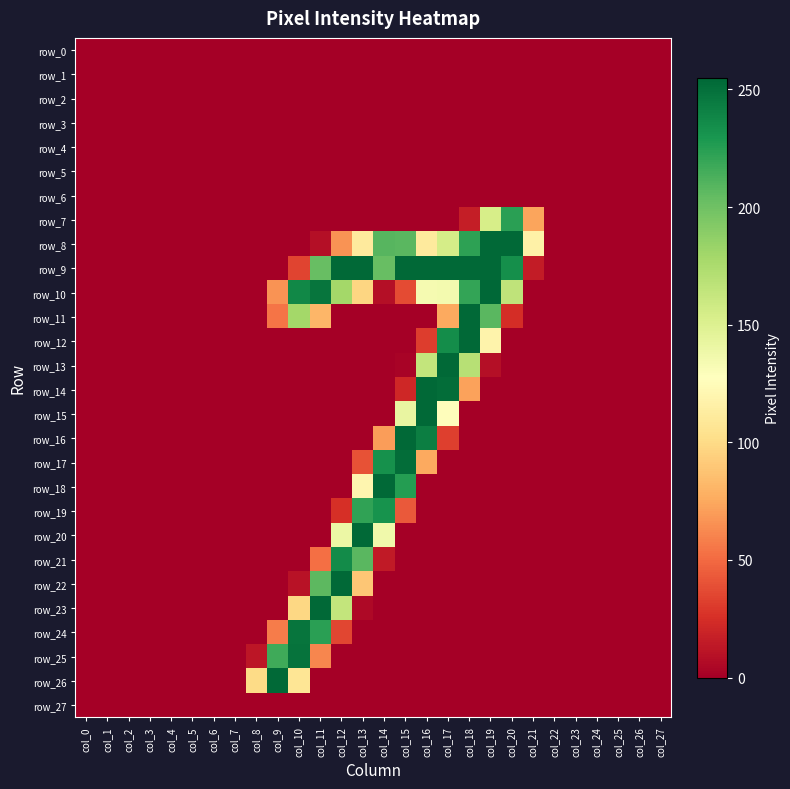

Reading left to right, extract all data points from this chart.

row_0: col_0=0	col_1=0	col_2=0	col_3=0	col_4=0	col_5=0	col_6=0	col_7=0	col_8=0	col_9=0	col_10=0	col_11=0	col_12=0	col_13=0	col_14=0	col_15=0	col_16=0	col_17=0	col_18=0	col_19=0	col_20=0	col_21=0	col_22=0	col_23=0	col_24=0	col_25=0	col_26=0	col_27=0
row_1: col_0=0	col_1=0	col_2=0	col_3=0	col_4=0	col_5=0	col_6=0	col_7=0	col_8=0	col_9=0	col_10=0	col_11=0	col_12=0	col_13=0	col_14=0	col_15=0	col_16=0	col_17=0	col_18=0	col_19=0	col_20=0	col_21=0	col_22=0	col_23=0	col_24=0	col_25=0	col_26=0	col_27=0
row_2: col_0=0	col_1=0	col_2=0	col_3=0	col_4=0	col_5=0	col_6=0	col_7=0	col_8=0	col_9=0	col_10=0	col_11=0	col_12=0	col_13=0	col_14=0	col_15=0	col_16=0	col_17=0	col_18=0	col_19=0	col_20=0	col_21=0	col_22=0	col_23=0	col_24=0	col_25=0	col_26=0	col_27=0
row_3: col_0=0	col_1=0	col_2=0	col_3=0	col_4=0	col_5=0	col_6=0	col_7=0	col_8=0	col_9=0	col_10=0	col_11=0	col_12=0	col_13=0	col_14=0	col_15=0	col_16=0	col_17=0	col_18=0	col_19=0	col_20=0	col_21=0	col_22=0	col_23=0	col_24=0	col_25=0	col_26=0	col_27=0
row_4: col_0=0	col_1=0	col_2=0	col_3=0	col_4=0	col_5=0	col_6=0	col_7=0	col_8=0	col_9=0	col_10=0	col_11=0	col_12=0	col_13=0	col_14=0	col_15=0	col_16=0	col_17=0	col_18=0	col_19=0	col_20=0	col_21=0	col_22=0	col_23=0	col_24=0	col_25=0	col_26=0	col_27=0
row_5: col_0=0	col_1=0	col_2=0	col_3=0	col_4=0	col_5=0	col_6=0	col_7=0	col_8=0	col_9=0	col_10=0	col_11=0	col_12=0	col_13=0	col_14=0	col_15=0	col_16=0	col_17=0	col_18=0	col_19=0	col_20=0	col_21=0	col_22=0	col_23=0	col_24=0	col_25=0	col_26=0	col_27=0
row_6: col_0=0	col_1=0	col_2=0	col_3=0	col_4=0	col_5=0	col_6=0	col_7=0	col_8=0	col_9=0	col_10=0	col_11=0	col_12=0	col_13=0	col_14=0	col_15=0	col_16=0	col_17=0	col_18=0	col_19=0	col_20=0	col_21=0	col_22=0	col_23=0	col_24=0	col_25=0	col_26=0	col_27=0
row_7: col_0=0	col_1=0	col_2=0	col_3=0	col_4=0	col_5=0	col_6=0	col_7=0	col_8=0	col_9=0	col_10=0	col_11=0	col_12=0	col_13=0	col_14=0	col_15=0	col_16=0	col_17=0	col_18=16	col_19=154	col_20=224	col_21=73	col_22=0	col_23=0	col_24=0	col_25=0	col_26=0	col_27=0
row_8: col_0=0	col_1=0	col_2=0	col_3=0	col_4=0	col_5=0	col_6=0	col_7=0	col_8=0	col_9=0	col_10=0	col_11=8	col_12=66	col_13=111	col_14=209	col_15=208	col_16=111	col_17=155	col_18=223	col_19=254	col_20=254	col_21=116	col_22=0	col_23=0	col_24=0	col_25=0	col_26=0	col_27=0
row_9: col_0=0	col_1=0	col_2=0	col_3=0	col_4=0	col_5=0	col_6=0	col_7=0	col_8=0	col_9=0	col_10=34	col_11=203	col_12=254	col_13=254	col_14=203	col_15=254	col_16=254	col_17=254	col_18=254	col_19=254	col_20=234	col_21=15	col_22=0	col_23=0	col_24=0	col_25=0	col_26=0	col_27=0
row_10: col_0=0	col_1=0	col_2=0	col_3=0	col_4=0	col_5=0	col_6=0	col_7=0	col_8=0	col_9=66	col_10=238	col_11=248	col_12=179	col_13=97	col_14=8	col_15=37	col_16=134	col_17=135	col_18=221	col_19=255	col_20=166	col_21=0	col_22=0	col_23=0	col_24=0	col_25=0	col_26=0	col_27=0
row_11: col_0=0	col_1=0	col_2=0	col_3=0	col_4=0	col_5=0	col_6=0	col_7=0	col_8=0	col_9=54	col_10=179	col_11=81	col_12=0	col_13=0	col_14=0	col_15=0	col_16=0	col_17=75	col_18=254	col_19=208	col_20=24	col_21=0	col_22=0	col_23=0	col_24=0	col_25=0	col_26=0	col_27=0
row_12: col_0=0	col_1=0	col_2=0	col_3=0	col_4=0	col_5=0	col_6=0	col_7=0	col_8=0	col_9=0	col_10=0	col_11=0	col_12=0	col_13=0	col_14=0	col_15=0	col_16=31	col_17=235	col_18=254	col_19=118	col_20=0	col_21=0	col_22=0	col_23=0	col_24=0	col_25=0	col_26=0	col_27=0
row_13: col_0=0	col_1=0	col_2=0	col_3=0	col_4=0	col_5=0	col_6=0	col_7=0	col_8=0	col_9=0	col_10=0	col_11=0	col_12=0	col_13=0	col_14=0	col_15=2	col_16=164	col_17=254	col_18=170	col_19=8	col_20=0	col_21=0	col_22=0	col_23=0	col_24=0	col_25=0	col_26=0	col_27=0
row_14: col_0=0	col_1=0	col_2=0	col_3=0	col_4=0	col_5=0	col_6=0	col_7=0	col_8=0	col_9=0	col_10=0	col_11=0	col_12=0	col_13=0	col_14=0	col_15=21	col_16=254	col_17=252	col_18=72	col_19=0	col_20=0	col_21=0	col_22=0	col_23=0	col_24=0	col_25=0	col_26=0	col_27=0
row_15: col_0=0	col_1=0	col_2=0	col_3=0	col_4=0	col_5=0	col_6=0	col_7=0	col_8=0	col_9=0	col_10=0	col_11=0	col_12=0	col_13=0	col_14=0	col_15=142	col_16=254	col_17=126	col_18=0	col_19=0	col_20=0	col_21=0	col_22=0	col_23=0	col_24=0	col_25=0	col_26=0	col_27=0
row_16: col_0=0	col_1=0	col_2=0	col_3=0	col_4=0	col_5=0	col_6=0	col_7=0	col_8=0	col_9=0	col_10=0	col_11=0	col_12=0	col_13=0	col_14=70	col_15=254	col_16=243	col_17=32	col_18=0	col_19=0	col_20=0	col_21=0	col_22=0	col_23=0	col_24=0	col_25=0	col_26=0	col_27=0
row_17: col_0=0	col_1=0	col_2=0	col_3=0	col_4=0	col_5=0	col_6=0	col_7=0	col_8=0	col_9=0	col_10=0	col_11=0	col_12=0	col_13=40	col_14=233	col_15=252	col_16=75	col_17=0	col_18=0	col_19=0	col_20=0	col_21=0	col_22=0	col_23=0	col_24=0	col_25=0	col_26=0	col_27=0
row_18: col_0=0	col_1=0	col_2=0	col_3=0	col_4=0	col_5=0	col_6=0	col_7=0	col_8=0	col_9=0	col_10=0	col_11=0	col_12=0	col_13=120	col_14=254	col_15=226	col_16=0	col_17=0	col_18=0	col_19=0	col_20=0	col_21=0	col_22=0	col_23=0	col_24=0	col_25=0	col_26=0	col_27=0
row_19: col_0=0	col_1=0	col_2=0	col_3=0	col_4=0	col_5=0	col_6=0	col_7=0	col_8=0	col_9=0	col_10=0	col_11=0	col_12=25	col_13=222	col_14=232	col_15=43	col_16=0	col_17=0	col_18=0	col_19=0	col_20=0	col_21=0	col_22=0	col_23=0	col_24=0	col_25=0	col_26=0	col_27=0
row_20: col_0=0	col_1=0	col_2=0	col_3=0	col_4=0	col_5=0	col_6=0	col_7=0	col_8=0	col_9=0	col_10=0	col_11=0	col_12=140	col_13=254	col_14=137	col_15=0	col_16=0	col_17=0	col_18=0	col_19=0	col_20=0	col_21=0	col_22=0	col_23=0	col_24=0	col_25=0	col_26=0	col_27=0
row_21: col_0=0	col_1=0	col_2=0	col_3=0	col_4=0	col_5=0	col_6=0	col_7=0	col_8=0	col_9=0	col_10=0	col_11=52	col_12=236	col_13=208	col_14=14	col_15=0	col_16=0	col_17=0	col_18=0	col_19=0	col_20=0	col_21=0	col_22=0	col_23=0	col_24=0	col_25=0	col_26=0	col_27=0
row_22: col_0=0	col_1=0	col_2=0	col_3=0	col_4=0	col_5=0	col_6=0	col_7=0	col_8=0	col_9=0	col_10=10	col_11=207	col_12=254	col_13=89	col_14=0	col_15=0	col_16=0	col_17=0	col_18=0	col_19=0	col_20=0	col_21=0	col_22=0	col_23=0	col_24=0	col_25=0	col_26=0	col_27=0
row_23: col_0=0	col_1=0	col_2=0	col_3=0	col_4=0	col_5=0	col_6=0	col_7=0	col_8=0	col_9=0	col_10=98	col_11=254	col_12=164	col_13=5	col_14=0	col_15=0	col_16=0	col_17=0	col_18=0	col_19=0	col_20=0	col_21=0	col_22=0	col_23=0	col_24=0	col_25=0	col_26=0	col_27=0
row_24: col_0=0	col_1=0	col_2=0	col_3=0	col_4=0	col_5=0	col_6=0	col_7=0	col_8=0	col_9=57	col_10=248	col_11=224	col_12=35	col_13=0	col_14=0	col_15=0	col_16=0	col_17=0	col_18=0	col_19=0	col_20=0	col_21=0	col_22=0	col_23=0	col_24=0	col_25=0	col_26=0	col_27=0
row_25: col_0=0	col_1=0	col_2=0	col_3=0	col_4=0	col_5=0	col_6=0	col_7=0	col_8=12	col_9=217	col_10=249	col_11=61	col_12=0	col_13=0	col_14=0	col_15=0	col_16=0	col_17=0	col_18=0	col_19=0	col_20=0	col_21=0	col_22=0	col_23=0	col_24=0	col_25=0	col_26=0	col_27=0
row_26: col_0=0	col_1=0	col_2=0	col_3=0	col_4=0	col_5=0	col_6=0	col_7=0	col_8=100	col_9=254	col_10=107	col_11=0	col_12=0	col_13=0	col_14=0	col_15=0	col_16=0	col_17=0	col_18=0	col_19=0	col_20=0	col_21=0	col_22=0	col_23=0	col_24=0	col_25=0	col_26=0	col_27=0
row_27: col_0=0	col_1=0	col_2=0	col_3=0	col_4=0	col_5=0	col_6=0	col_7=0	col_8=0	col_9=0	col_10=0	col_11=0	col_12=0	col_13=0	col_14=0	col_15=0	col_16=0	col_17=0	col_18=0	col_19=0	col_20=0	col_21=0	col_22=0	col_23=0	col_24=0	col_25=0	col_26=0	col_27=0